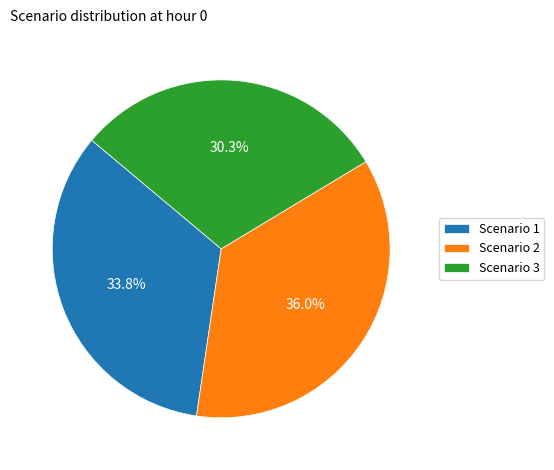

Which category has the biggest portion of the pie?

Scenario 2